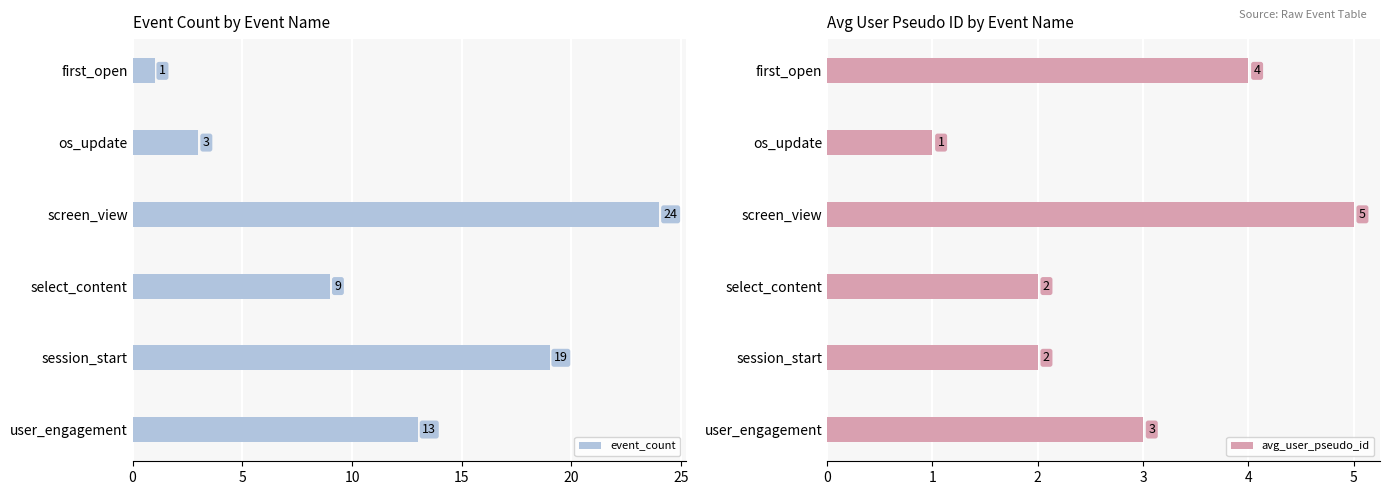

True or false: avg_user_pseudo_id has a value of 6 at first_open.

False